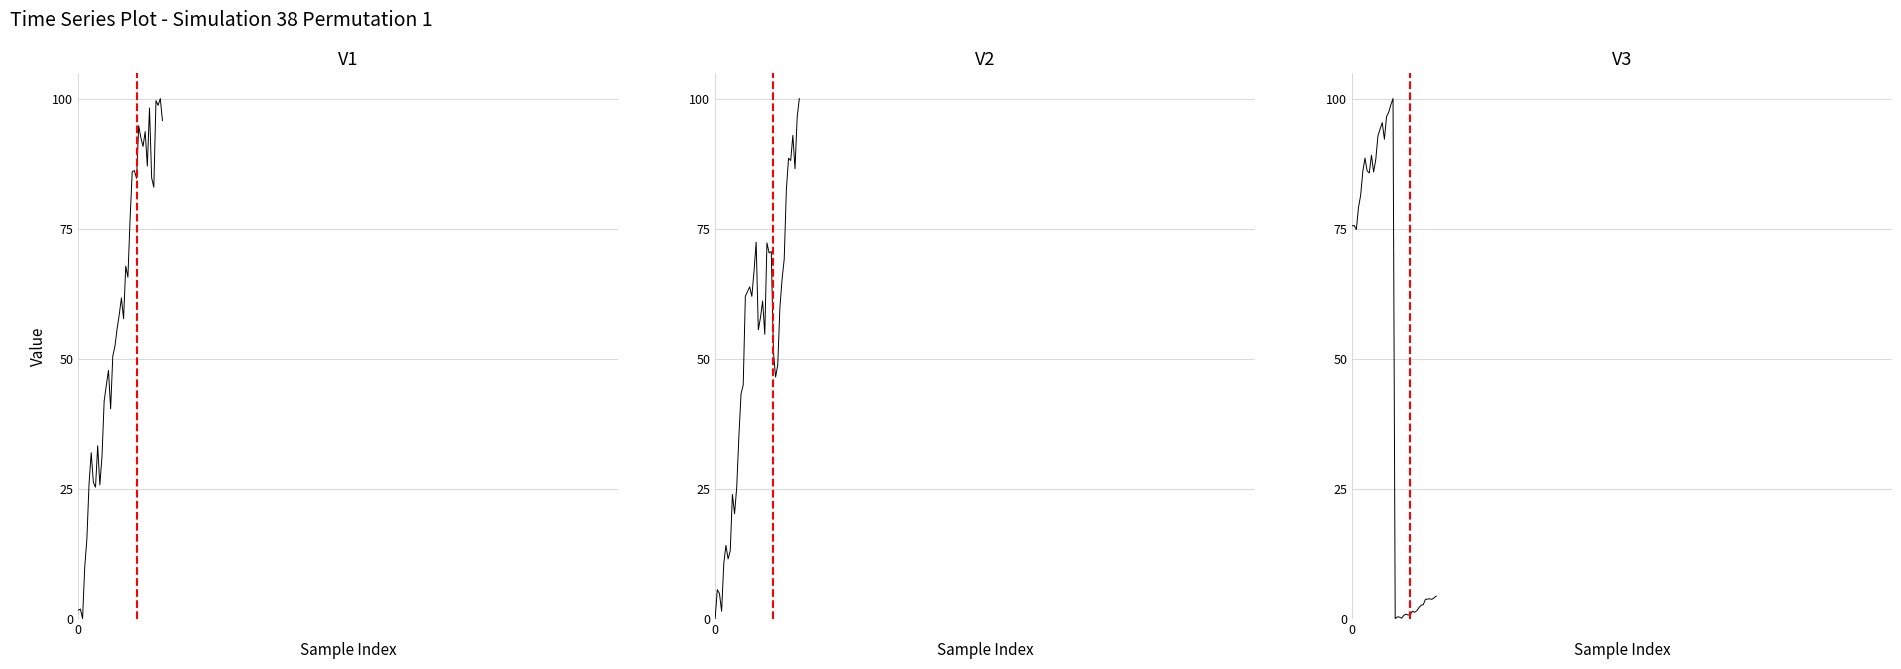

List the series in order of their peak value, lowest first.

V1, V2, V3